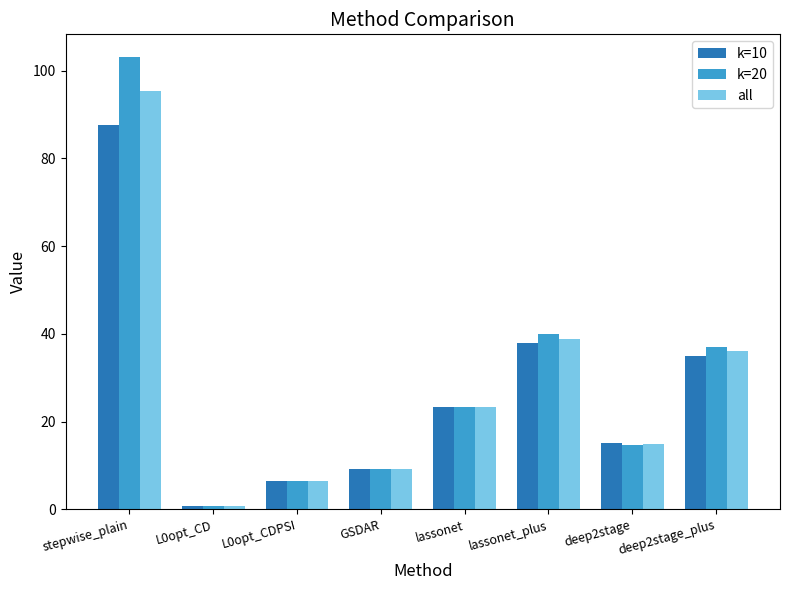

How many bars are there in each group?

3